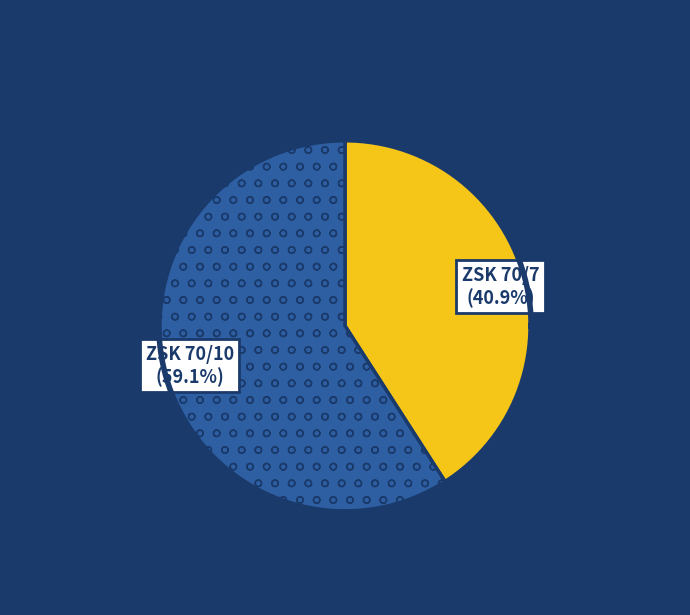

What is the largest slice in the pie chart?

ZSK 70/10